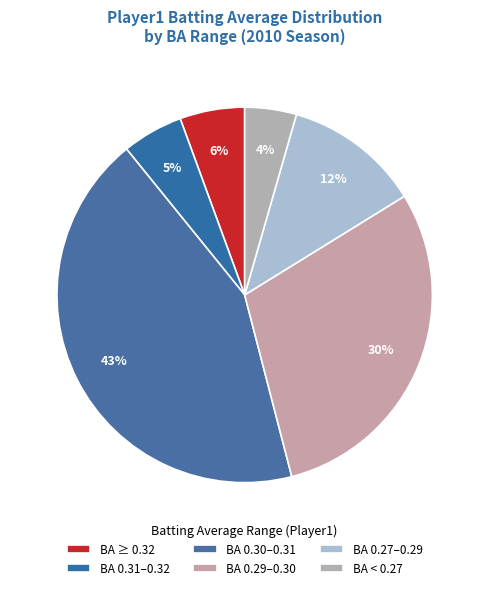

Count the number of slices in the pie.

6